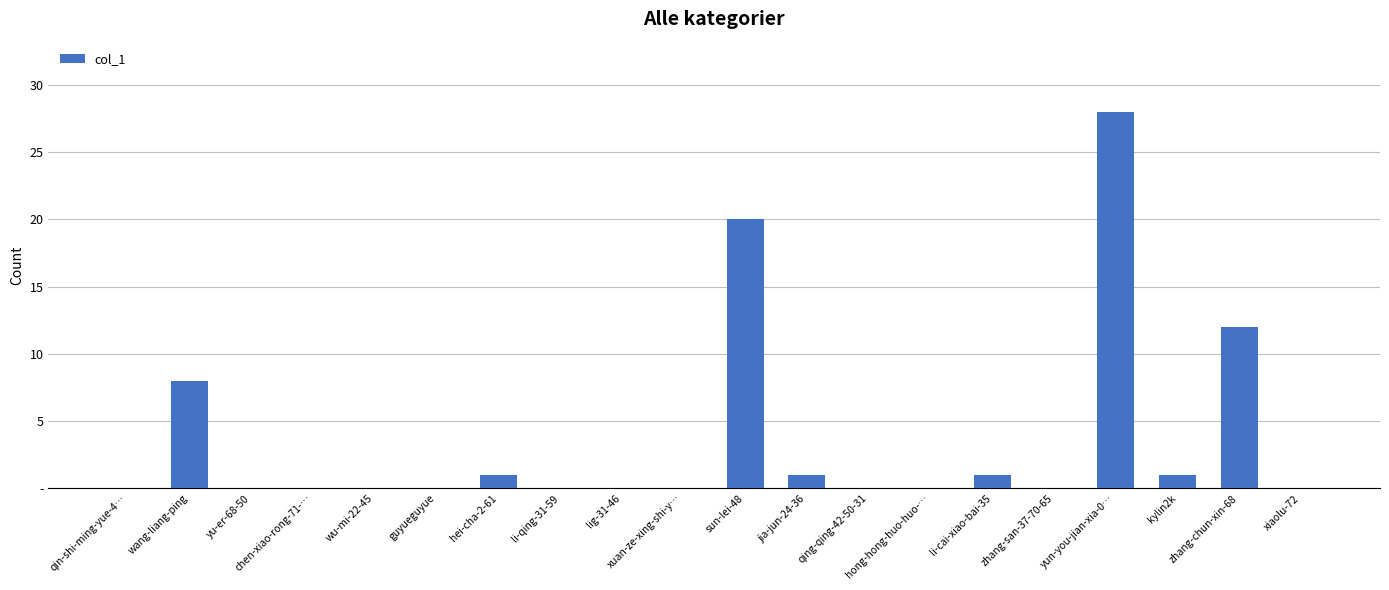

Are the bars horizontal?

No